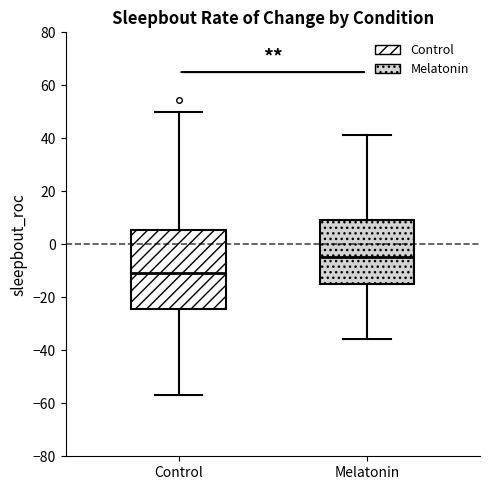

Which box is the tallest, from its lower edge to its upper edge?

Control